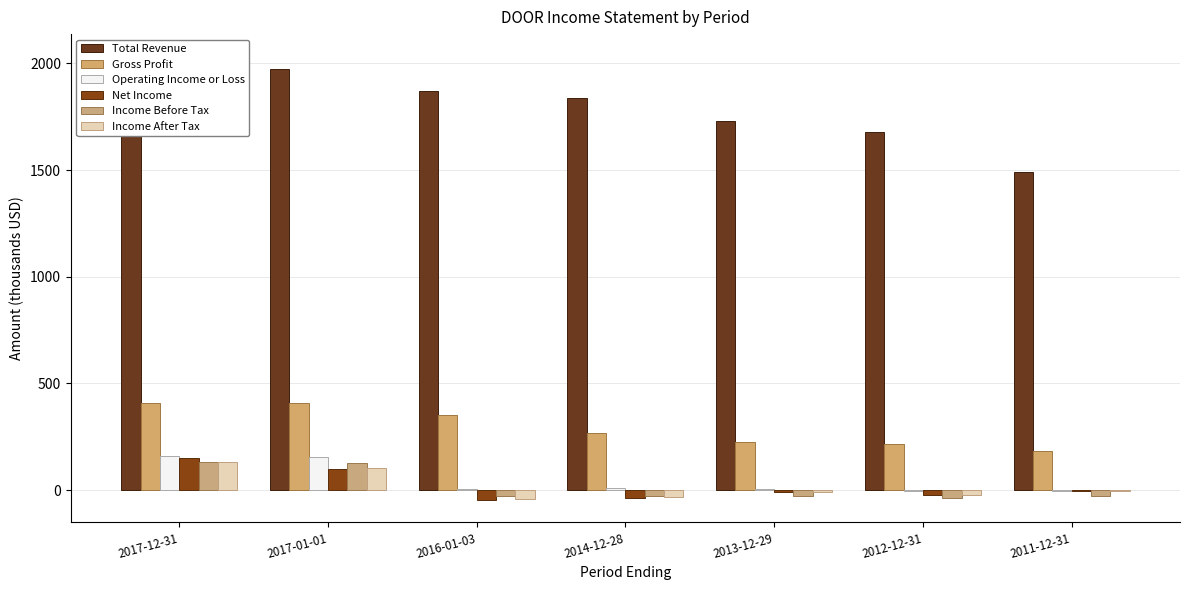

What is the difference between the second highest and second lowest values in the Income Before Tax series?

156.4